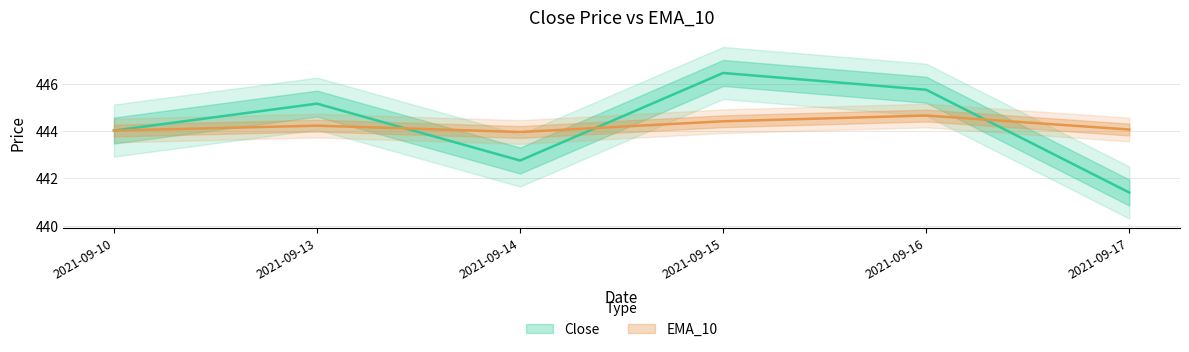

What is the spread (max minus min) of values at 2021-09-14?

1.2